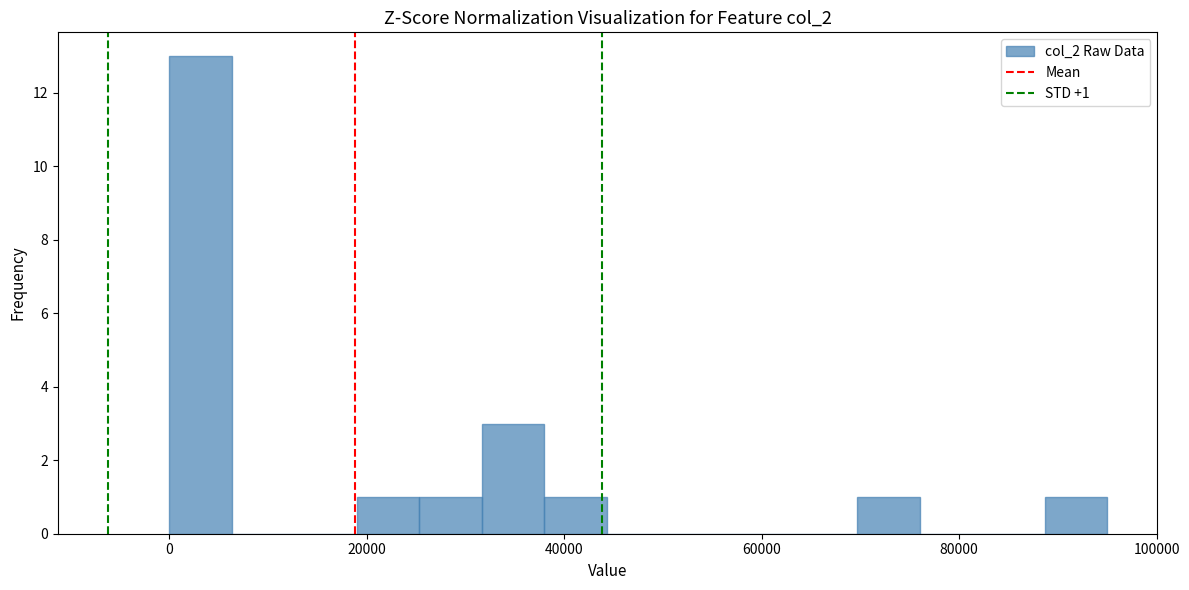

Read against the x-axis, roughly where is the centre of the tallest bar?

4000